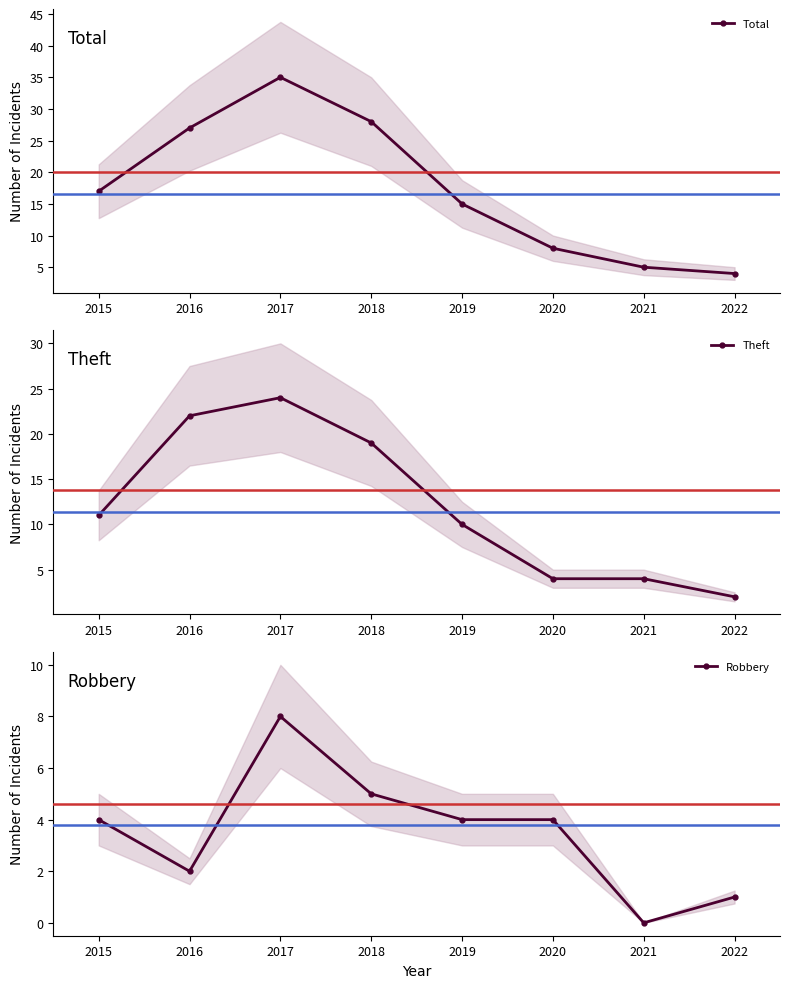

Which category has the highest value in the Total series?

2017